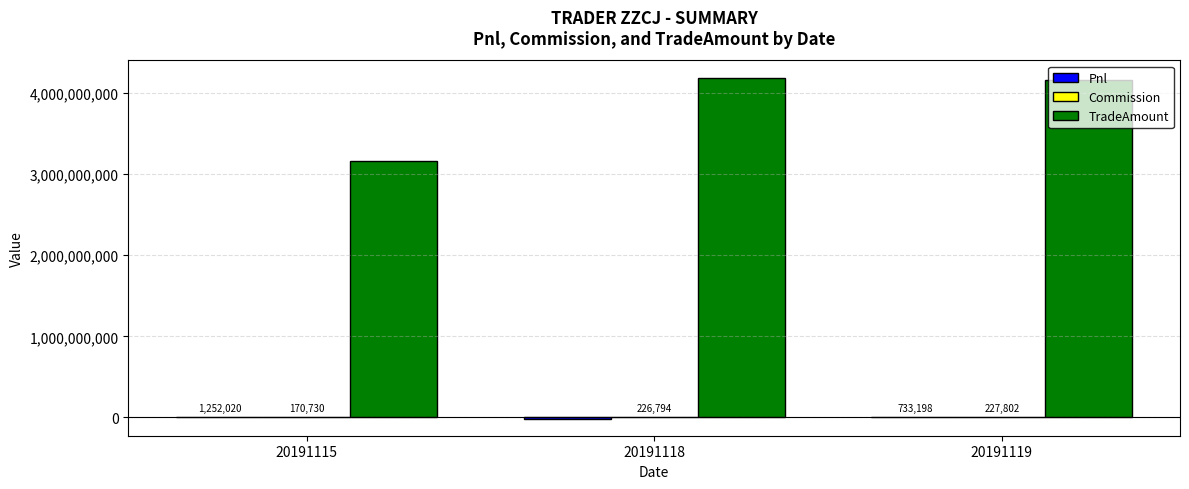

Is it true that TradeAmount equals 6769171090.0 at 20191118?

False